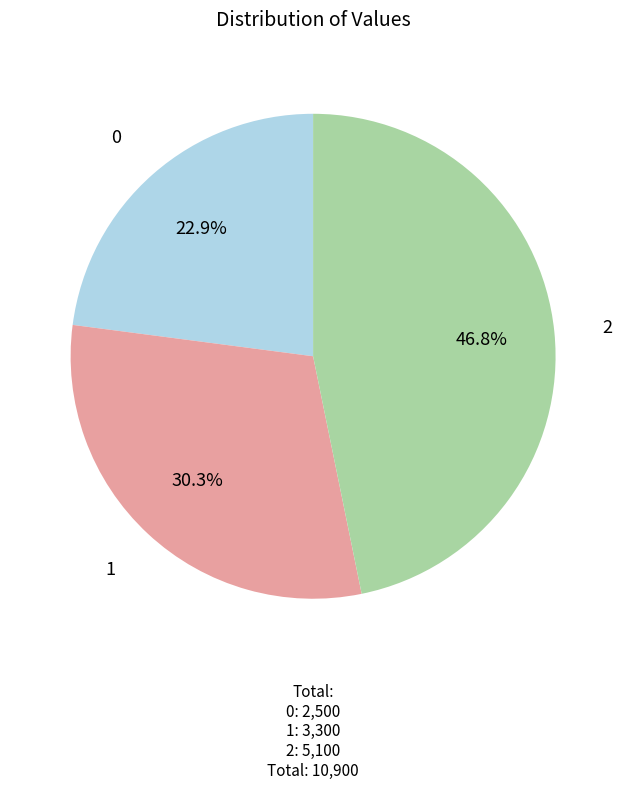

Is there any slice that represents more than half of the pie?

No